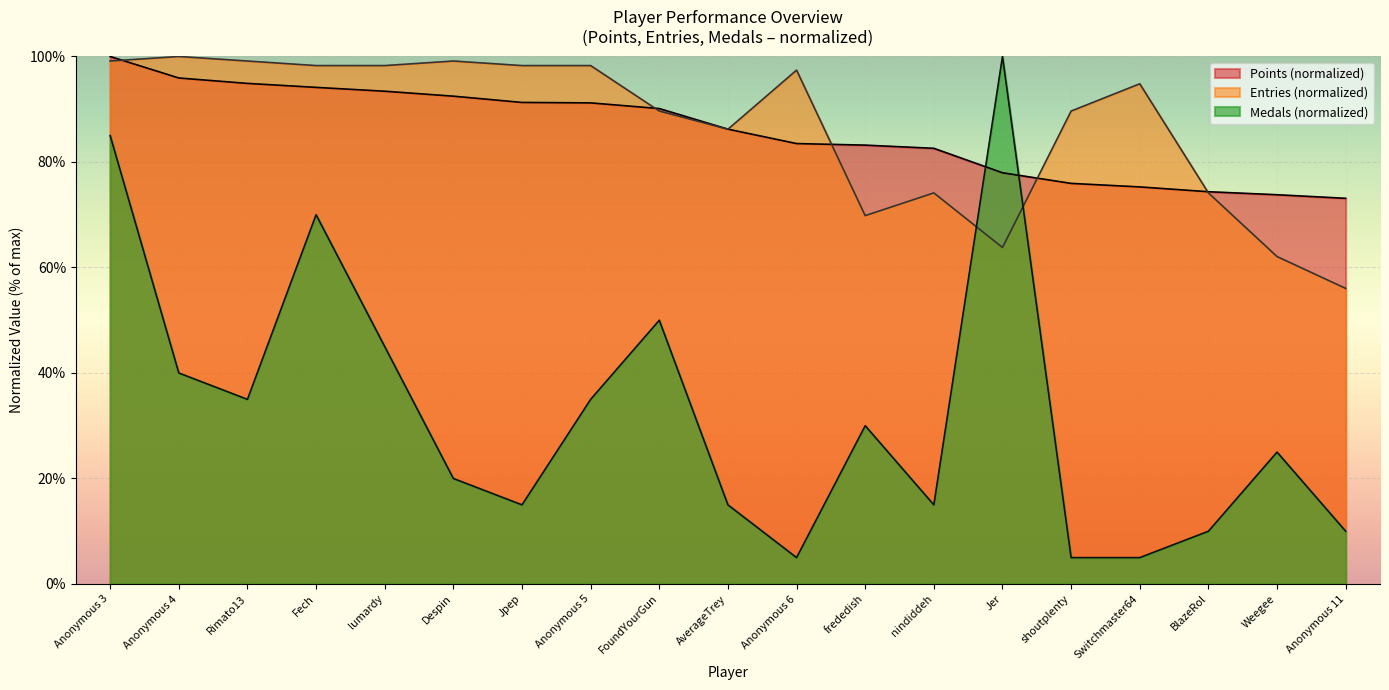

True or false: Points and Medals intersect in this chart.

True